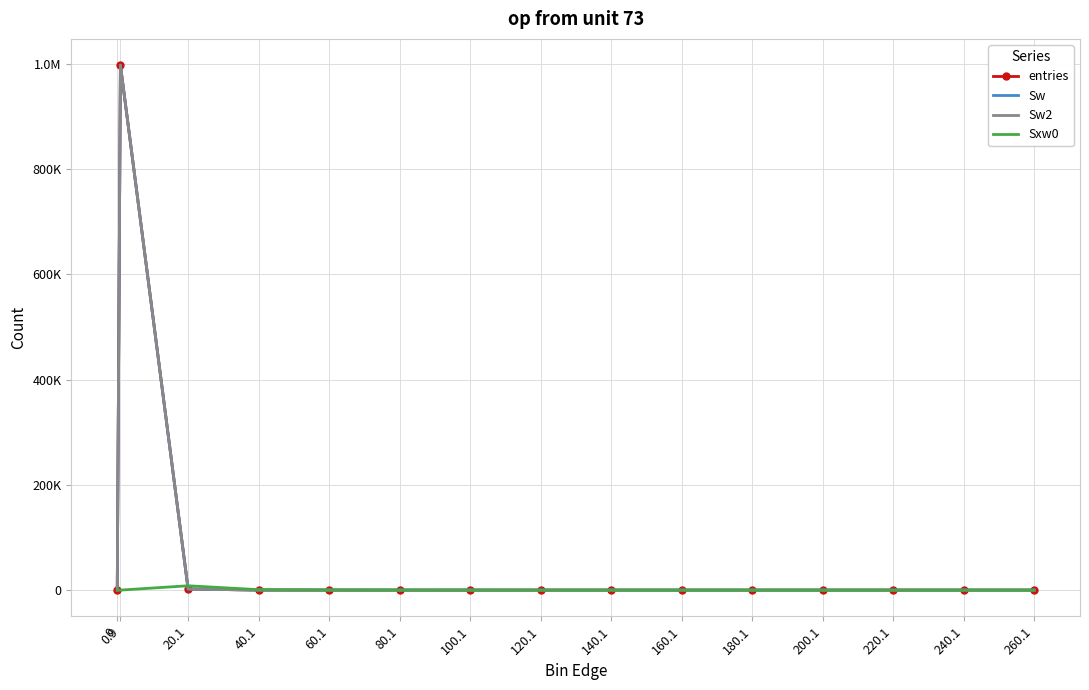

True or false: Sxw0 has more than 0 points higher than both neighbors.

True